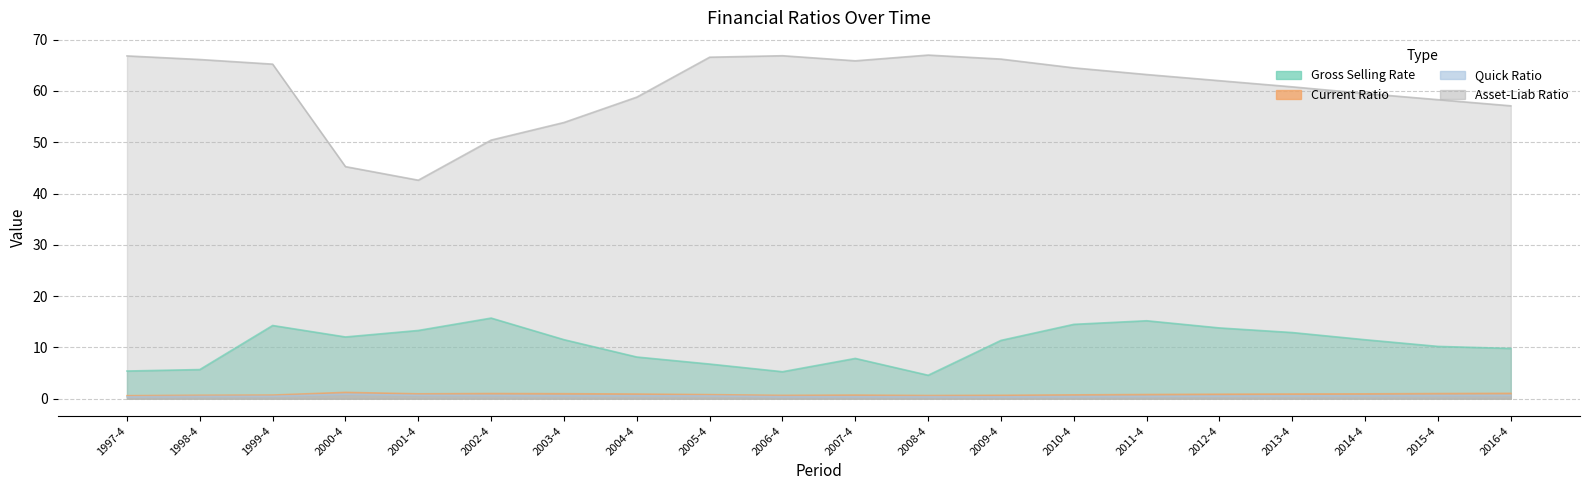

The quick_ratio series shows 0.6 at 2009-4. True or false?

False